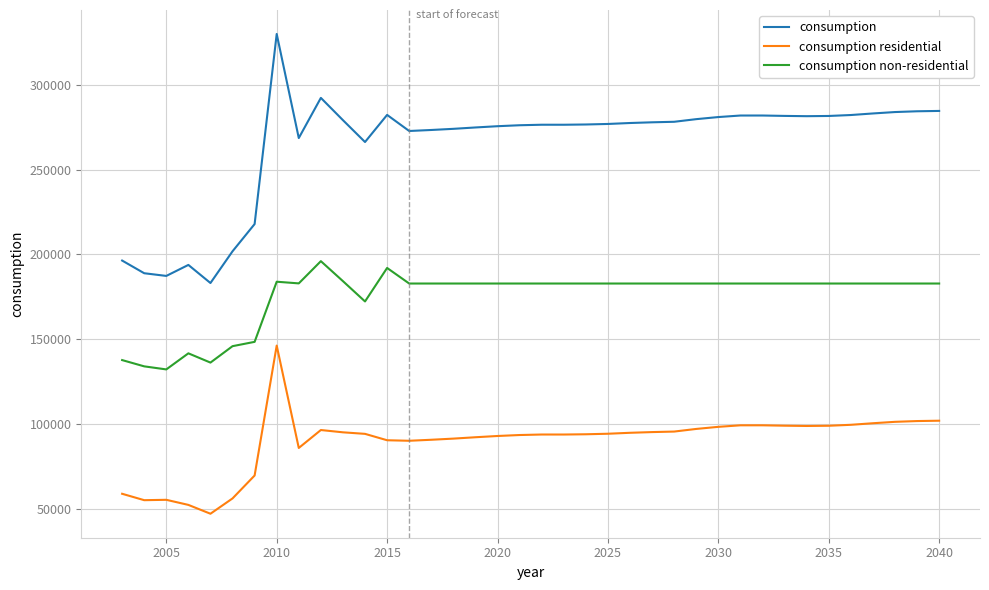

Which series has the largest total across all categories?

consumption